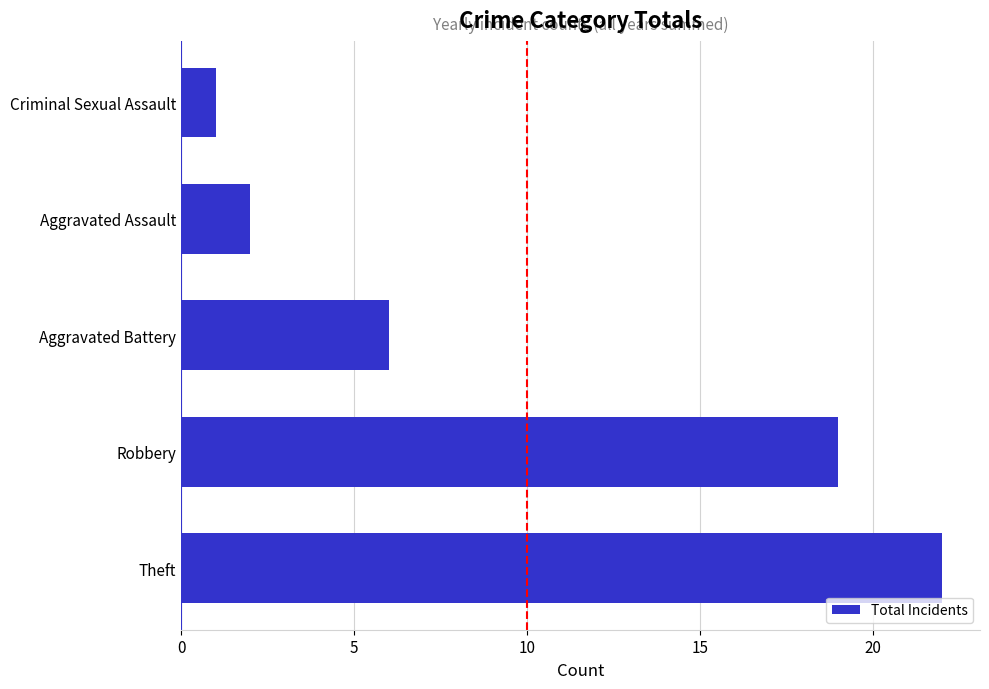

Which has a higher value, Aggravated Battery or Criminal Sexual Assault?

Aggravated Battery